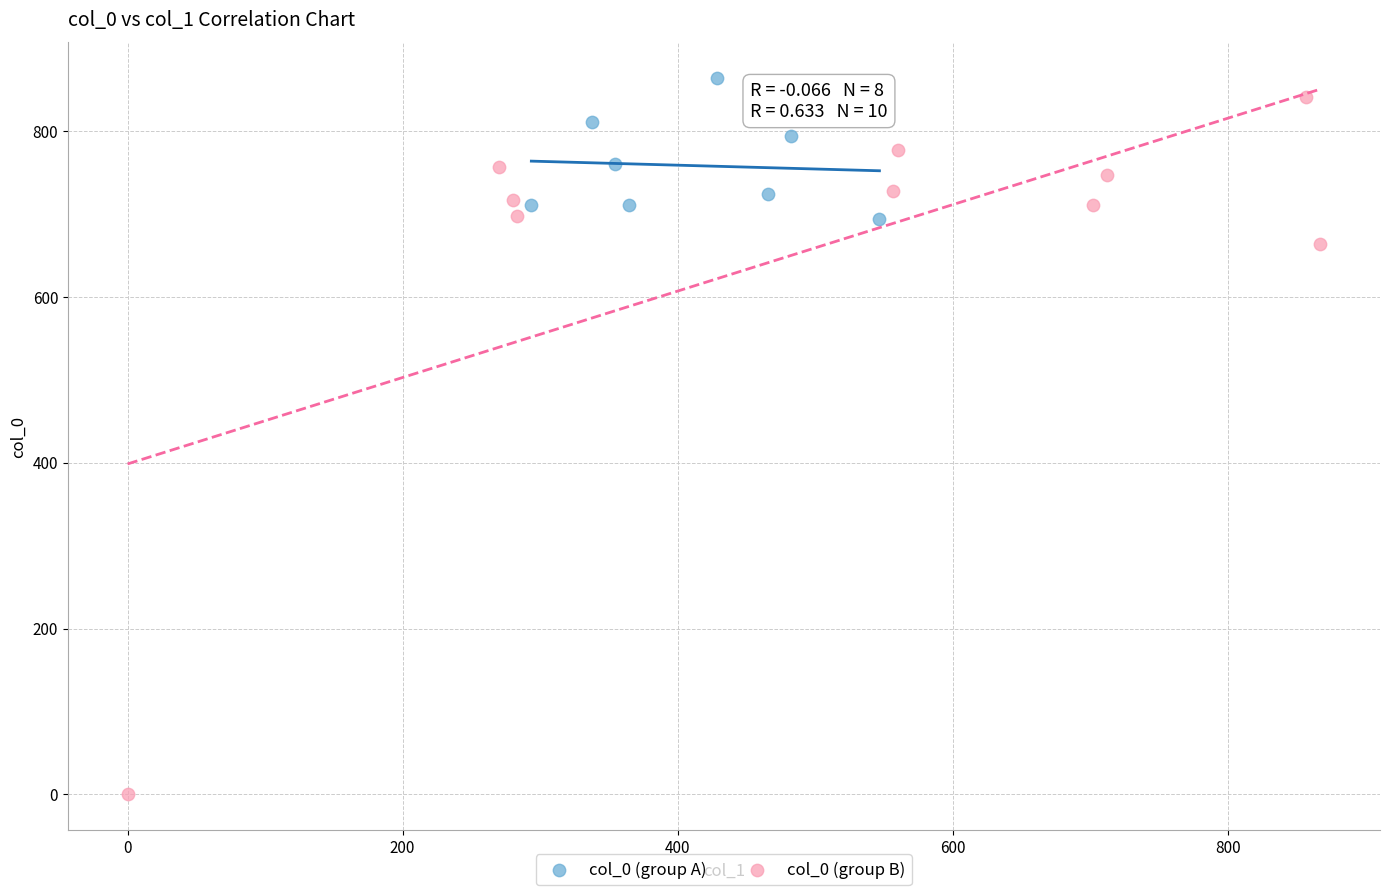

Which series contains the highest Y value?

col_0 (group A)